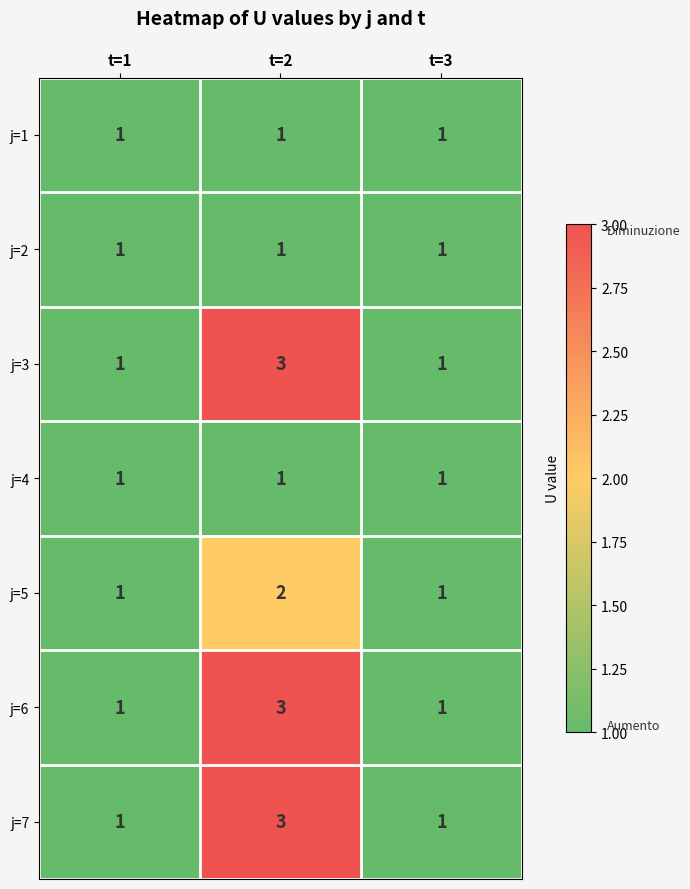

Reading left to right, extract all data points from this chart.

j=1: t=1=1	t=2=1	t=3=1
j=2: t=1=1	t=2=1	t=3=1
j=3: t=1=1	t=2=3	t=3=1
j=4: t=1=1	t=2=1	t=3=1
j=5: t=1=1	t=2=2	t=3=1
j=6: t=1=1	t=2=3	t=3=1
j=7: t=1=1	t=2=3	t=3=1